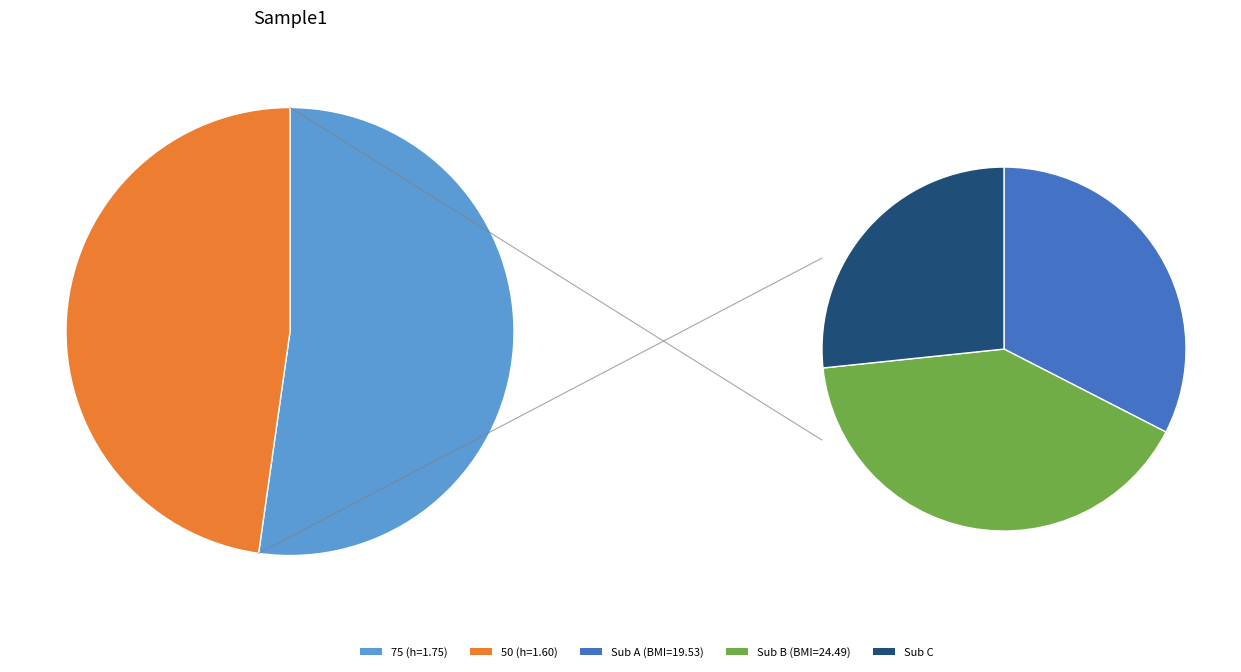

To the nearest percent, what portion does 50 represent?

48%